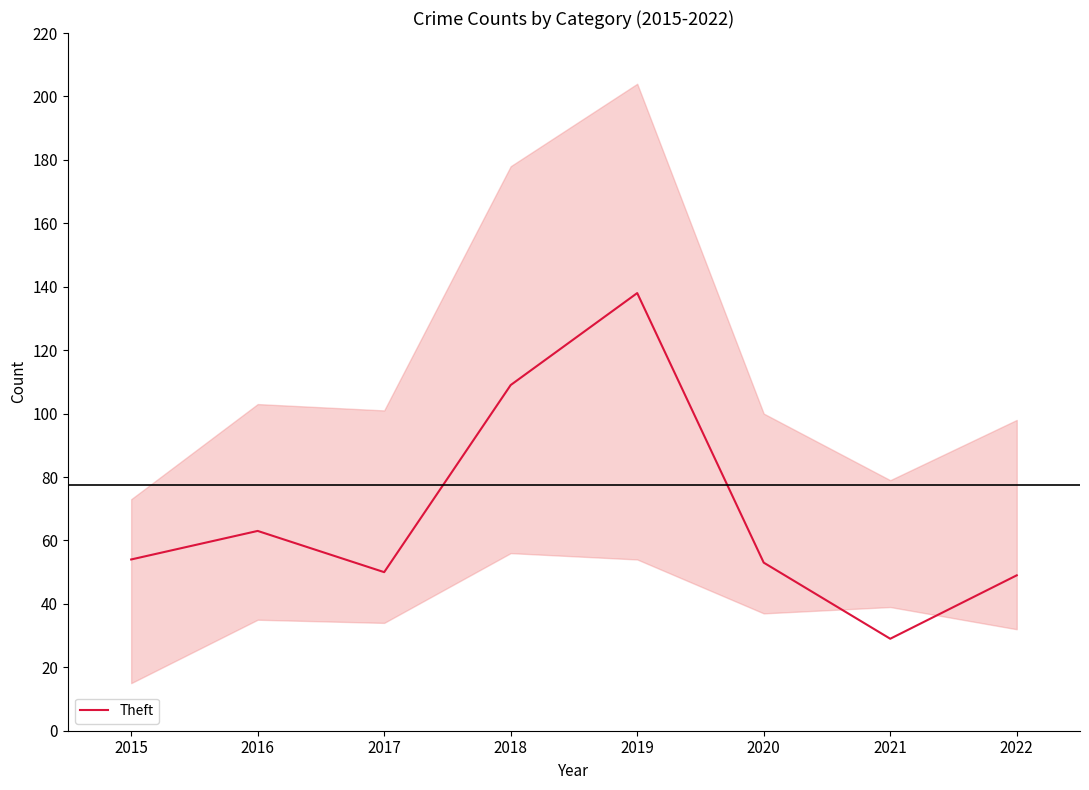

Rank the categories by value from highest to lowest.

2019, 2018, 2016, 2015, 2020, 2017, 2022, 2021